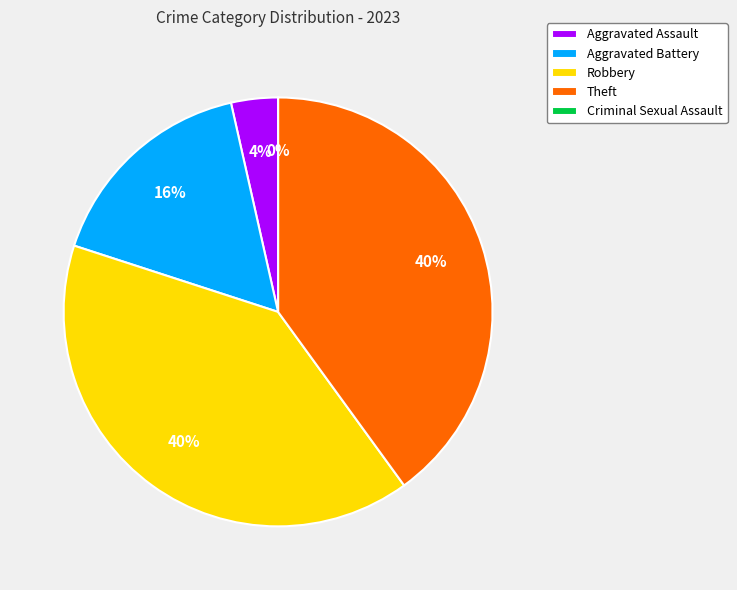

Which category has the smallest portion of the pie?

Criminal Sexual Assault